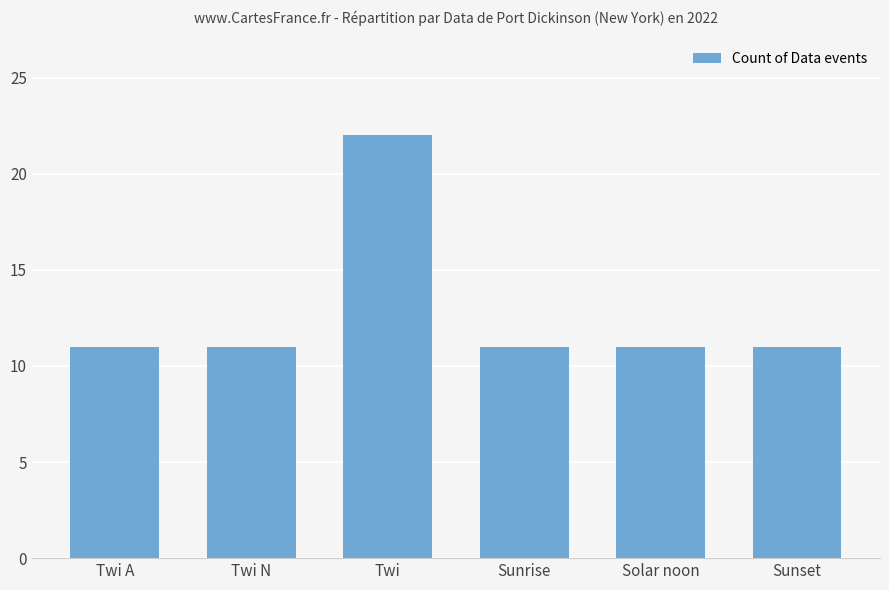

Does the chart contain stacked bars?

No